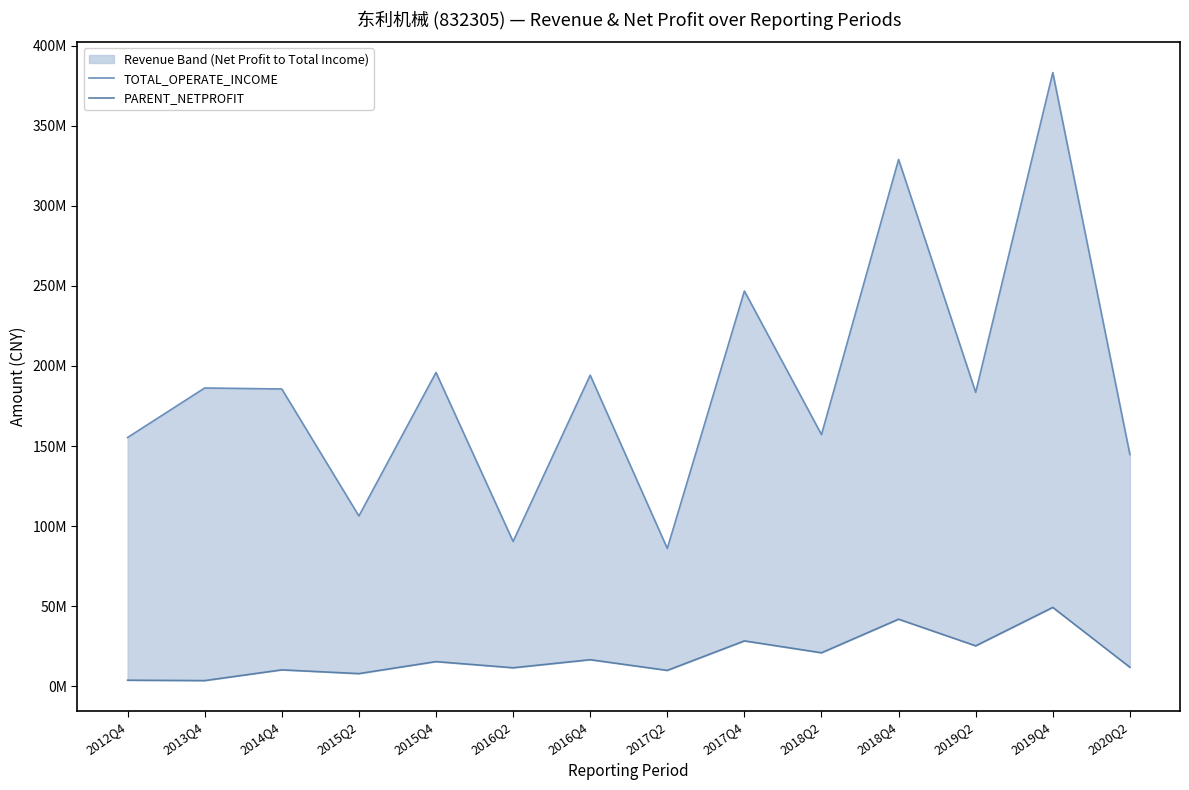

Is it true that TOTAL_OPERATE_INCOME equals 345241757.9 at 2017Q4?

False